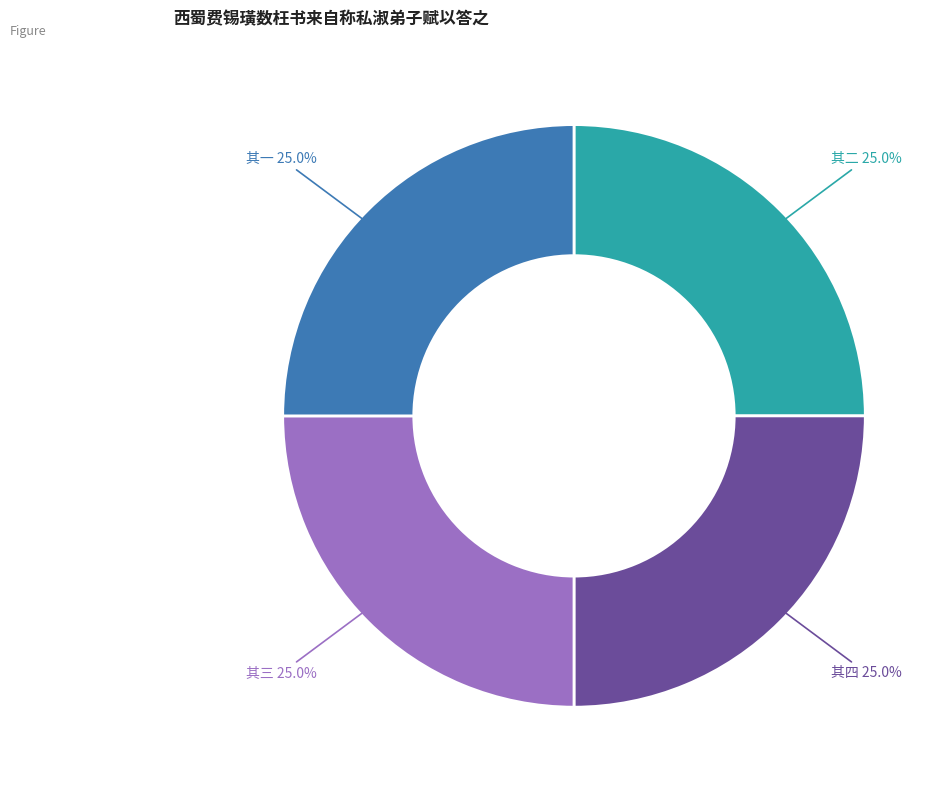

How much of the chart is everything except 其二?

75.0%